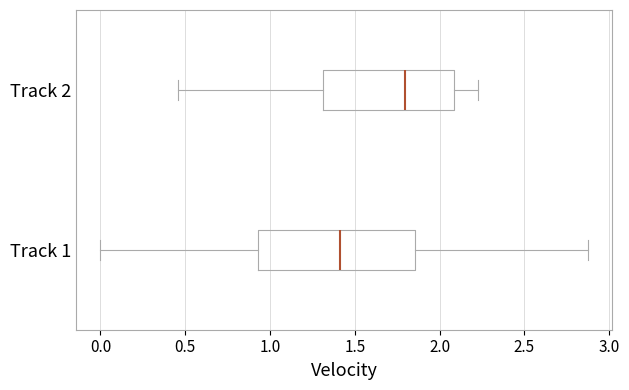

Reading bottom to top, transcribe this box plot: for each box, give where its median line is, the range the box spans, and where its two whiskers end, as read against the x-axis. The values are not printed on the chart, so give them approximately, as read against the axis.

Track 1: median 1.40, box 0.95 to 1.85, whiskers 0.00 to 2.85
Track 2: median 1.80, box 1.30 to 2.10, whiskers 0.45 to 2.20